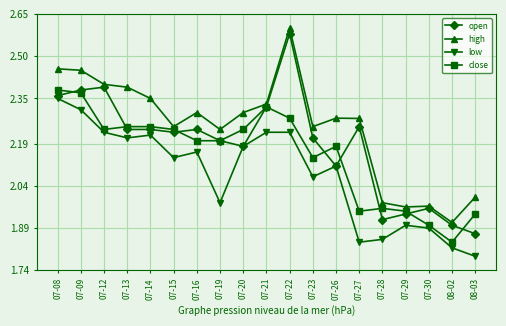

True or false: low and close cross at least once.

False